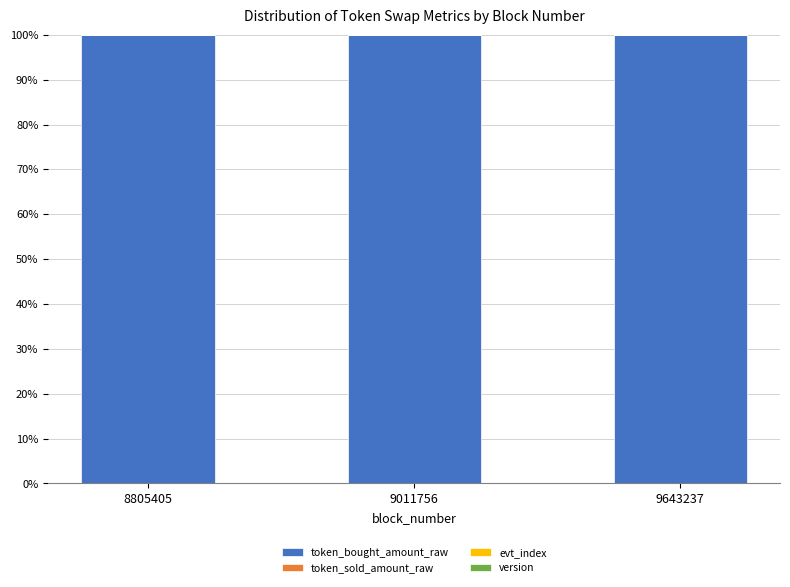

The value of token_bought_amount_raw at 9011756 is 48.1. True or false?

False